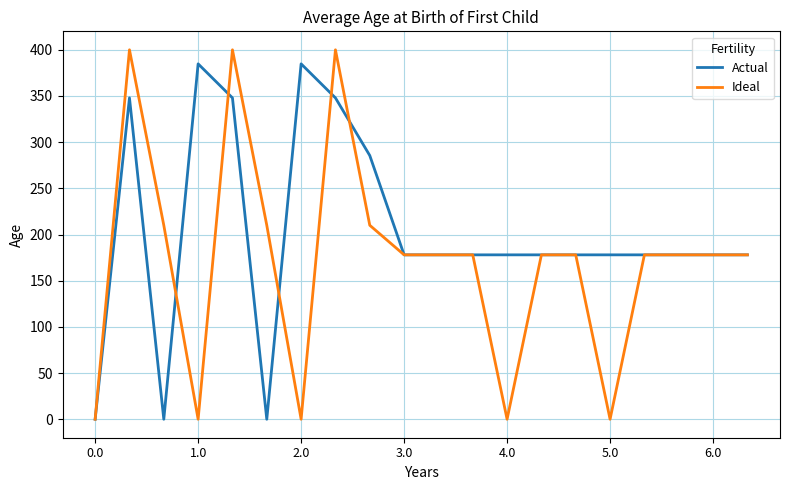

Which series has the widest spread of values?

Ideal